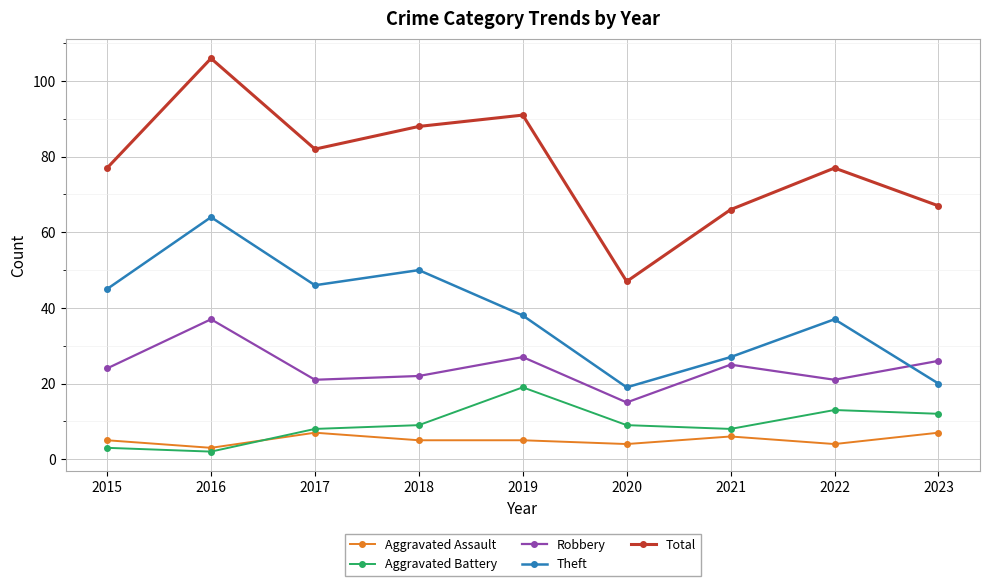

Reading right to left, what are all the values shown in this chart?

Aggravated Assault: 2023=7	2022=4	2021=6	2020=4	2019=5	2018=5	2017=7	2016=3	2015=5
Aggravated Battery: 2023=12	2022=13	2021=8	2020=9	2019=19	2018=9	2017=8	2016=2	2015=3
Robbery: 2023=26	2022=21	2021=25	2020=15	2019=27	2018=22	2017=21	2016=37	2015=24
Theft: 2023=20	2022=37	2021=27	2020=19	2019=38	2018=50	2017=46	2016=64	2015=45
Total: 2023=67	2022=77	2021=66	2020=47	2019=91	2018=88	2017=82	2016=106	2015=77